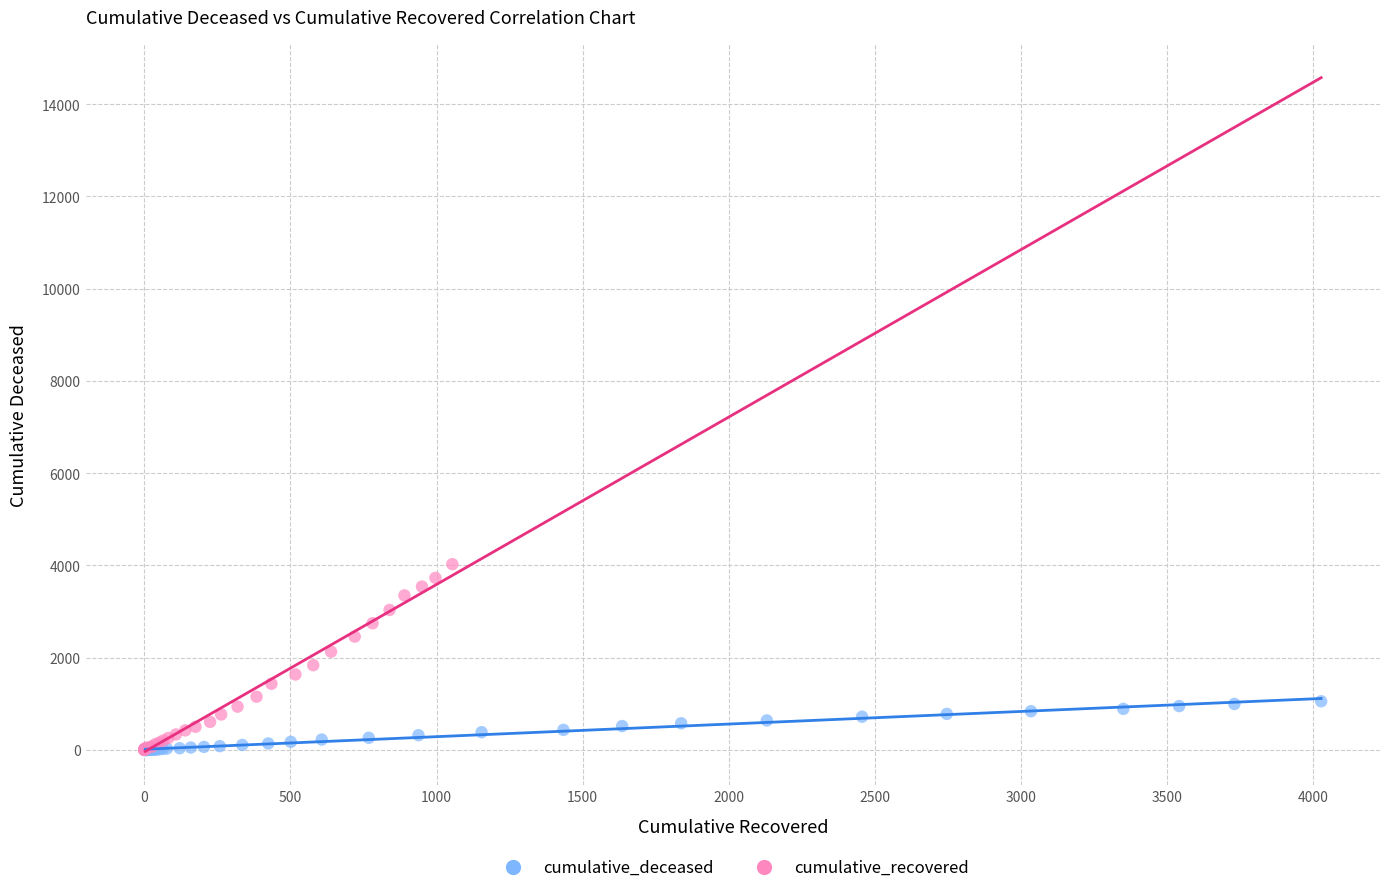

What are all the series names shown in the legend?

cumulative_deceased, cumulative_recovered